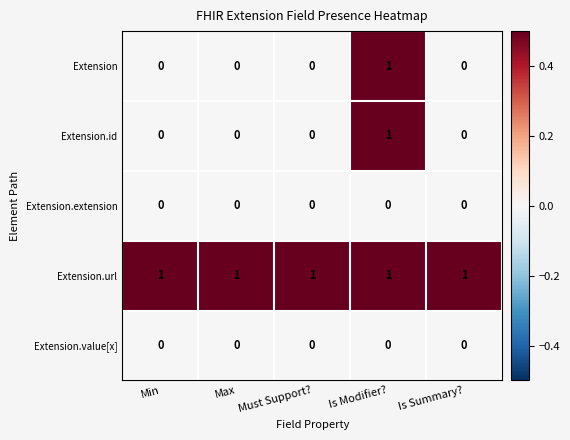

Reading left to right, transcribe all the data shown in this chart.

Extension: Min=0	Max=0	Must Support?=0	Is Modifier?=1	Is Summary?=0
Extension.id: Min=0	Max=0	Must Support?=0	Is Modifier?=1	Is Summary?=0
Extension.extension: Min=0	Max=0	Must Support?=0	Is Modifier?=0	Is Summary?=0
Extension.url: Min=1	Max=1	Must Support?=1	Is Modifier?=1	Is Summary?=1
Extension.value[x]: Min=0	Max=0	Must Support?=0	Is Modifier?=0	Is Summary?=0